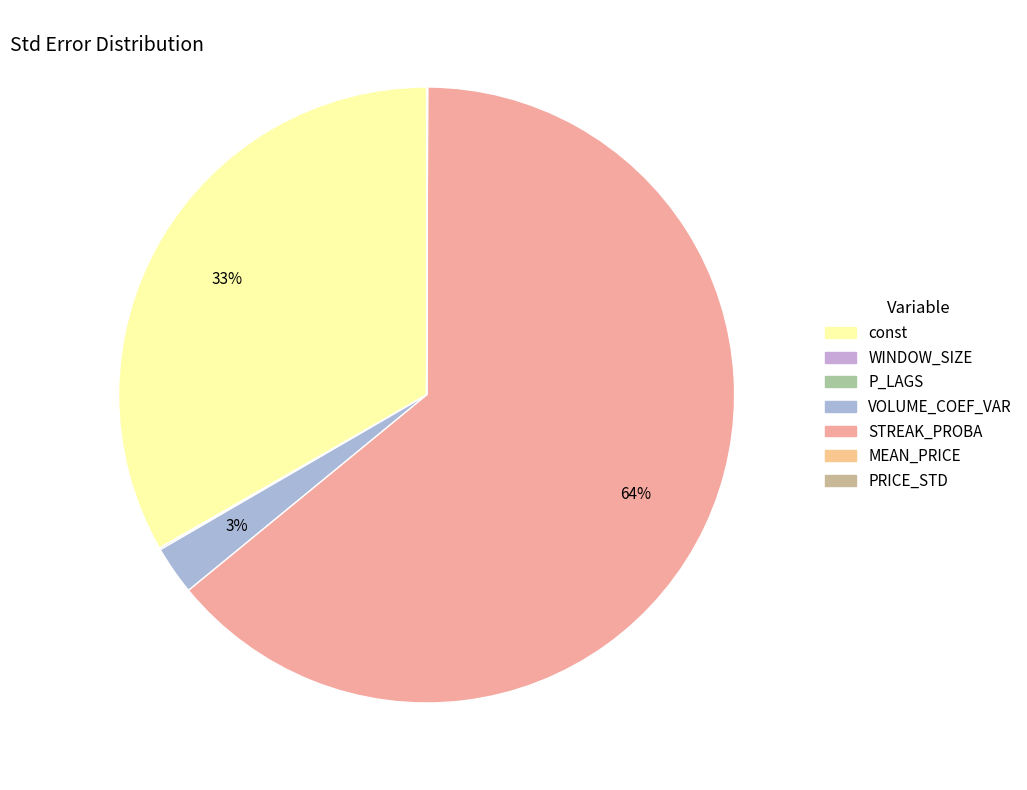

Between PRICE_STD and const, which is larger?

const